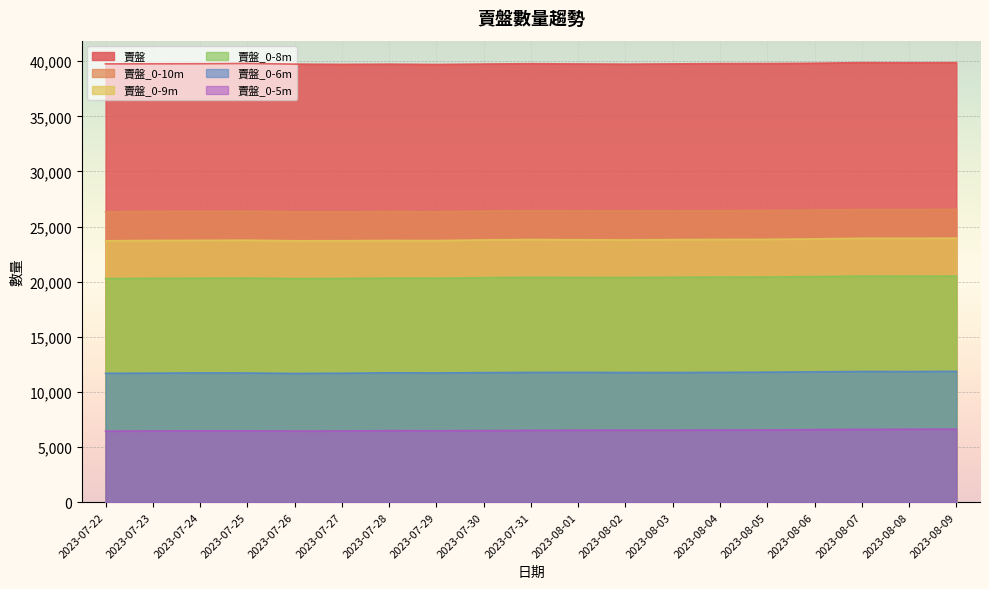

How many interior local peaks does the 賣盤_0-9m series have?

4